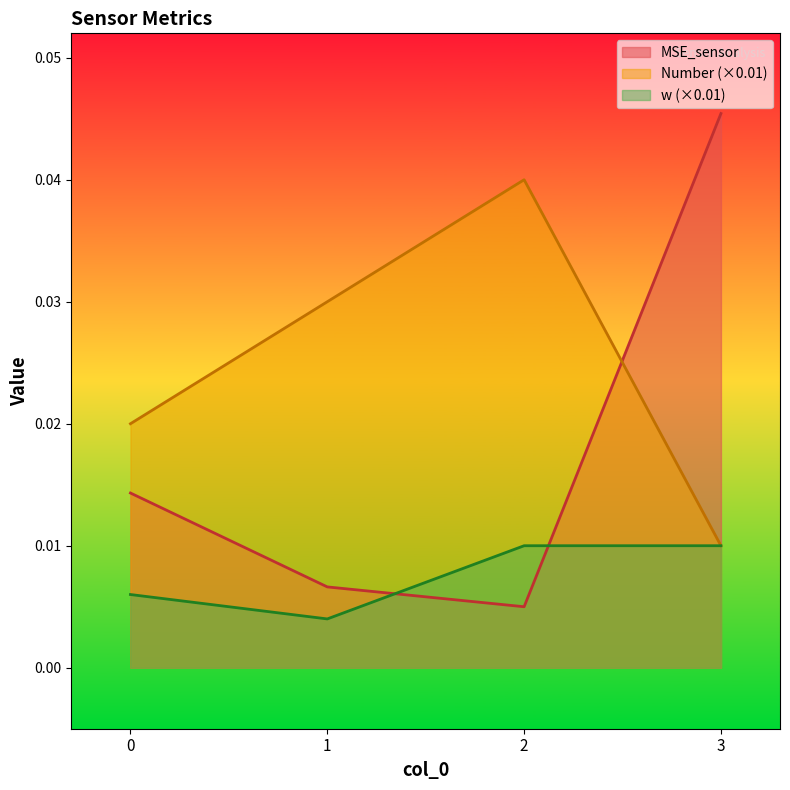

The value of MSE_sensor at 1 is 0.0. True or false?

True